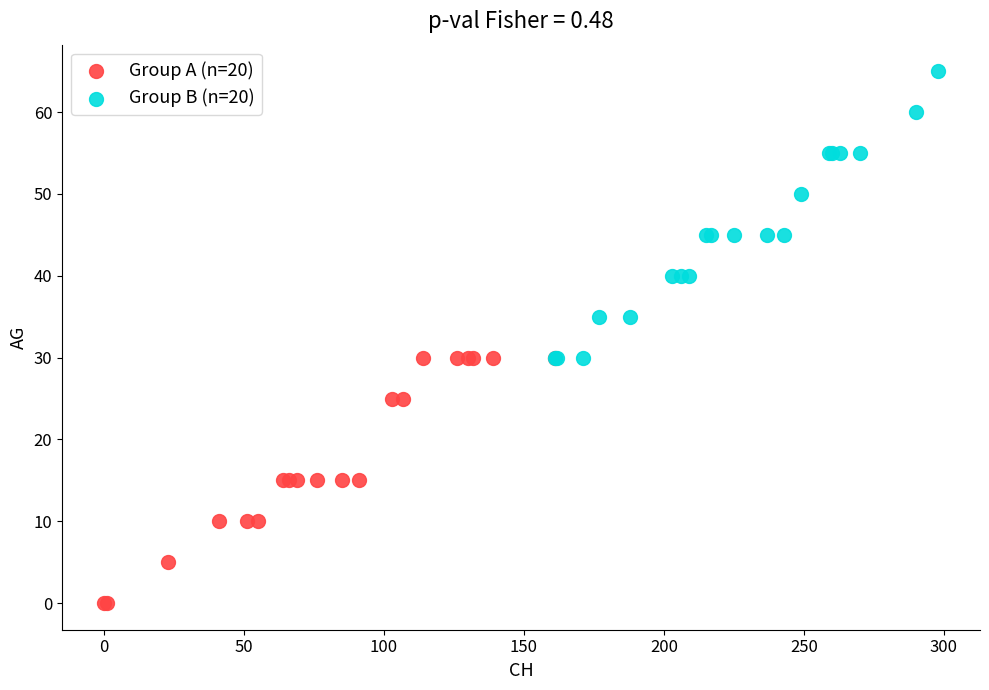

Which series has the widest spread of Y values?

Group B (n=20)